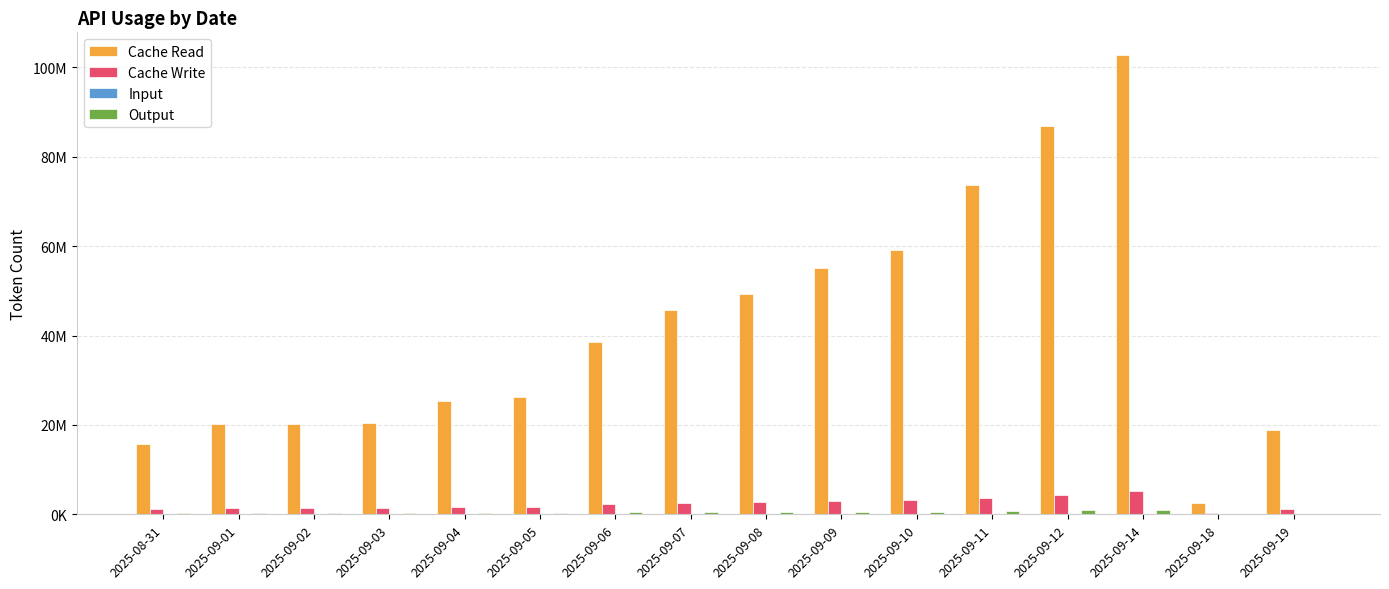

Which series has the largest range (max minus min)?

Cache Read